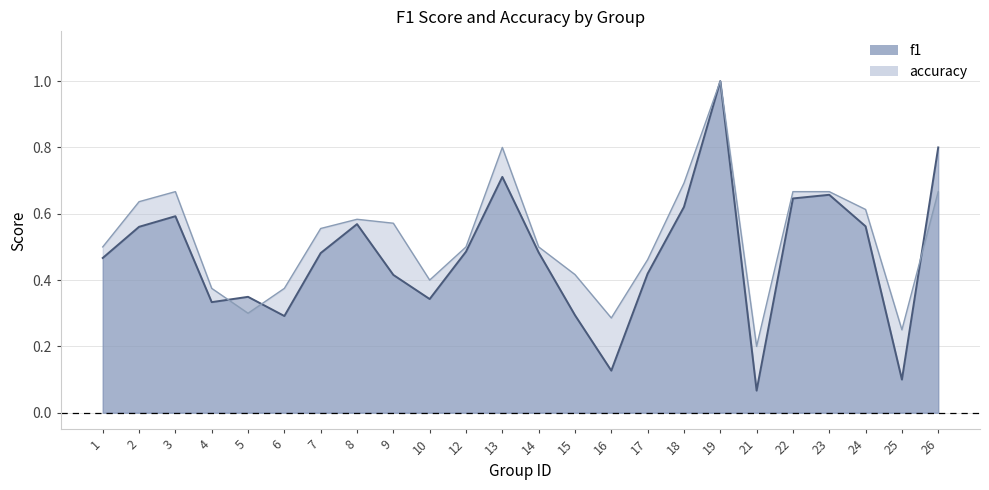

What is the approximate value of accuracy line at 18?

0.7